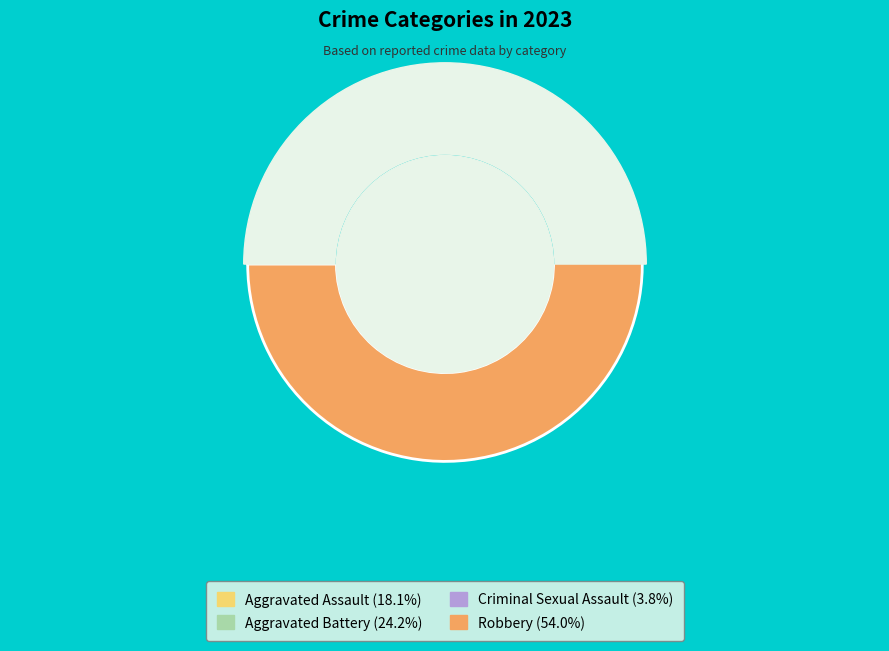

What is the largest slice in the pie chart?

Robbery